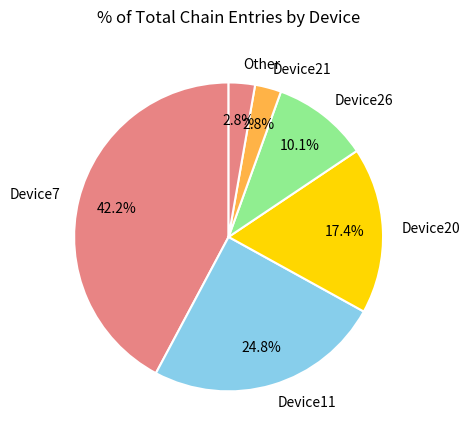

What percentage do Device20 and Device21 together represent?

20.2%